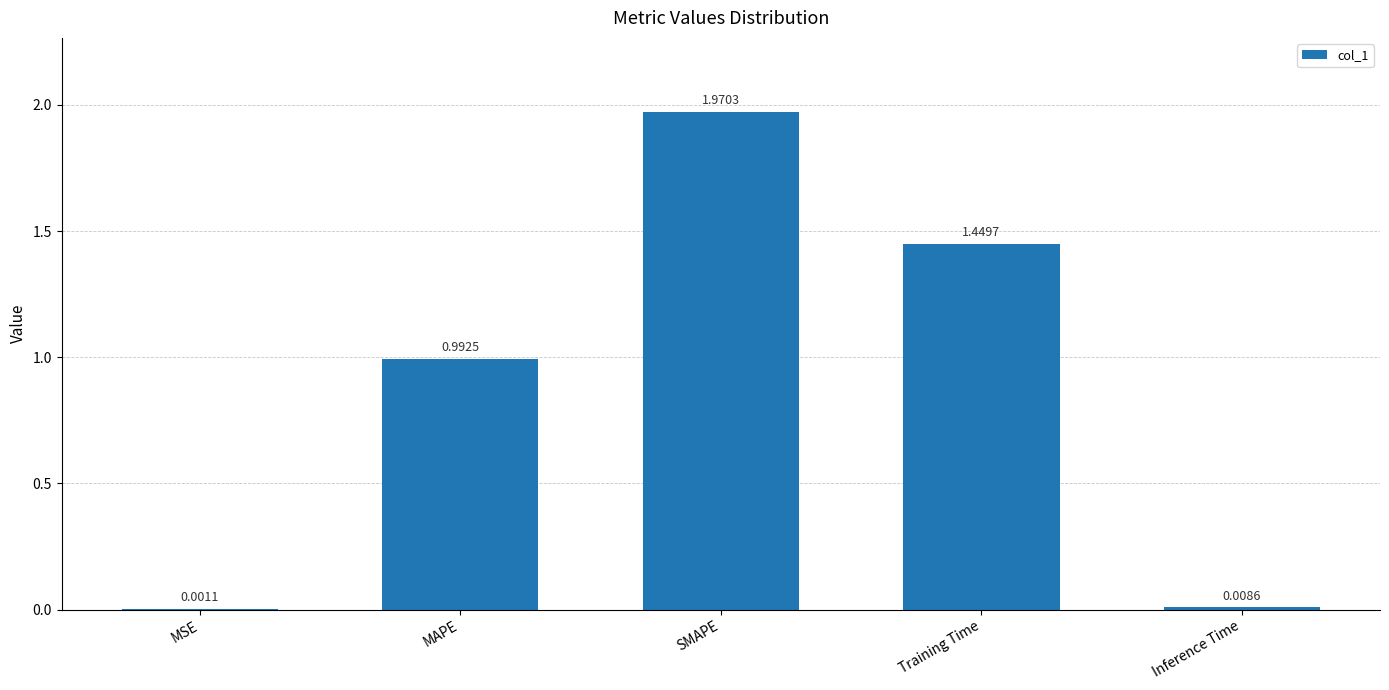

At which label is the value closest to 0?

MSE